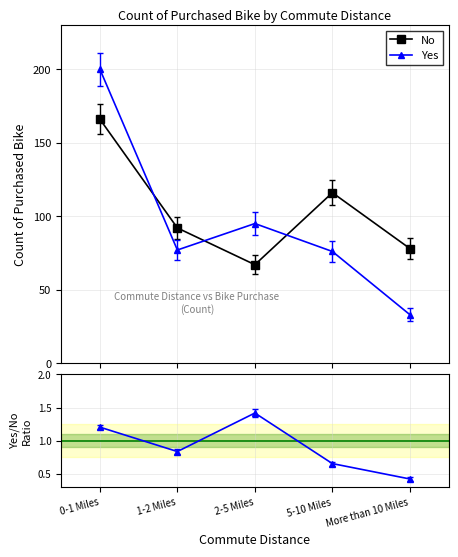

True or false: Yes/No Ratio has more than 1 points higher than both neighbors.

False